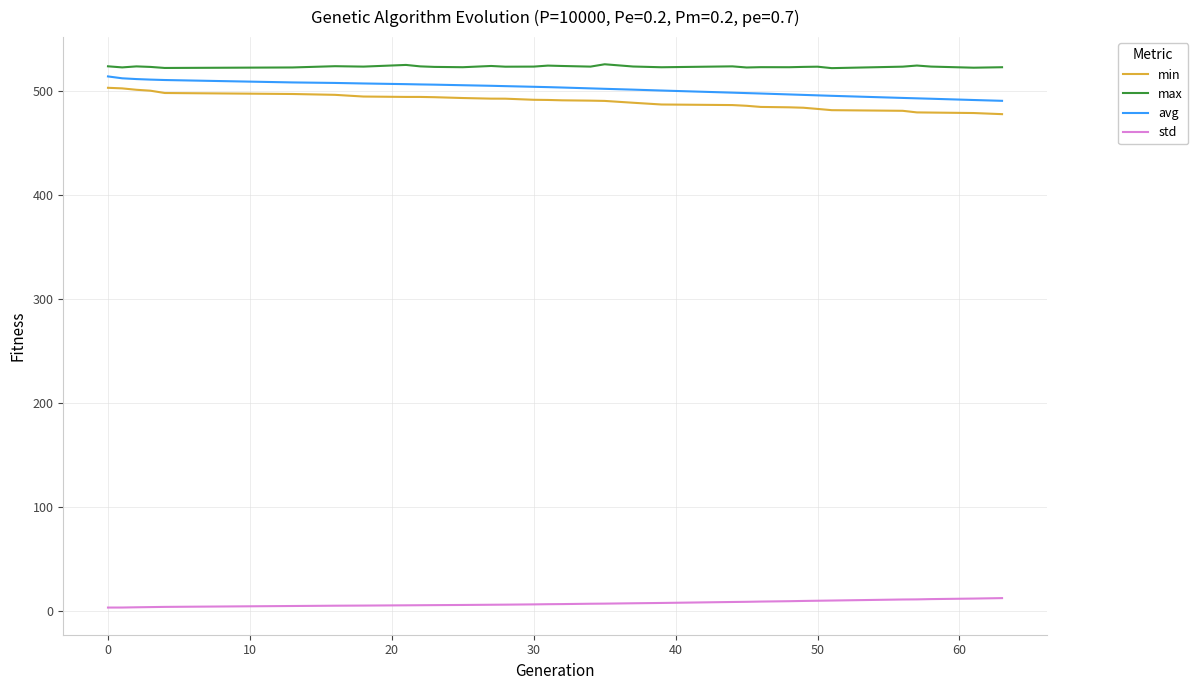

True or false: avg and std intersect in this chart.

False